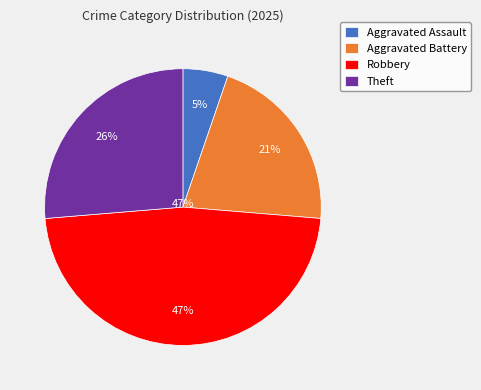

What is the change in value from Robbery to Theft?

-4